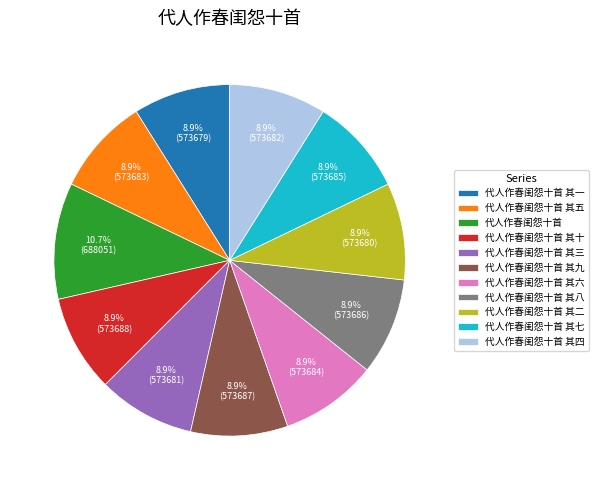

What percentage is the 代人作春闺怨十首 其一 slice, to the nearest percent?

9%